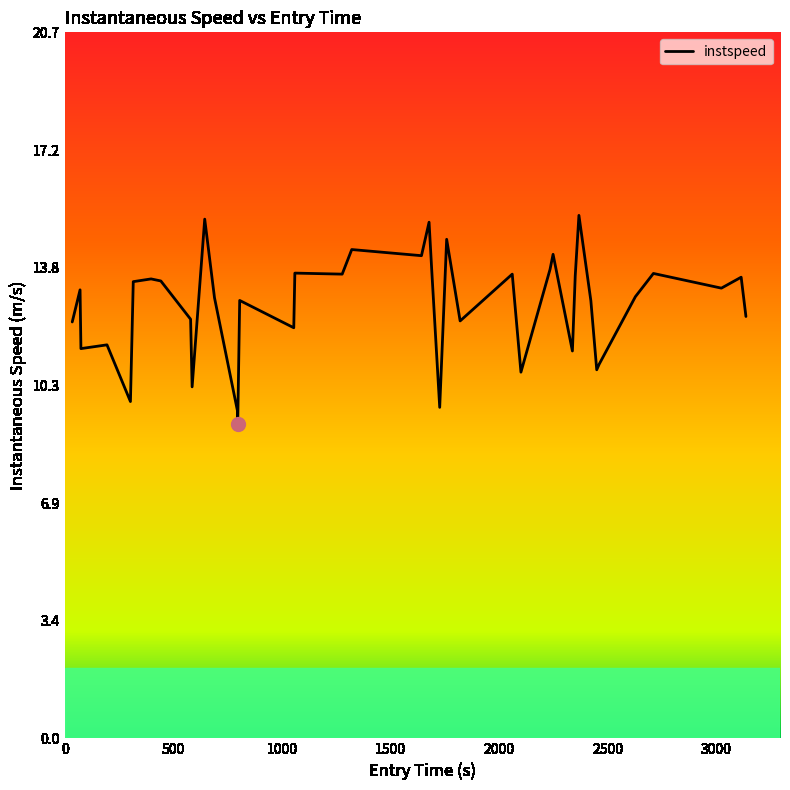

Does the chart have visible grid lines?

No